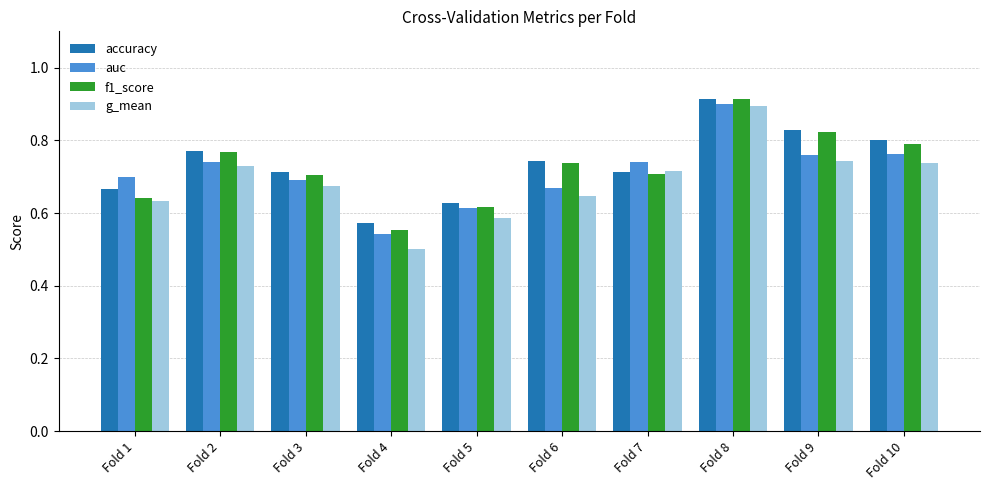

At which label does g_mean reach its peak?

Fold 8